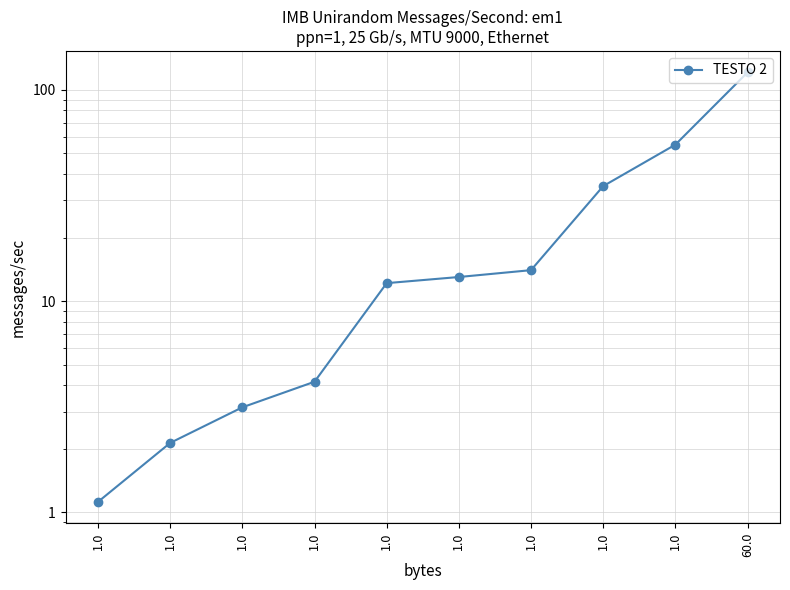

At which label does the data first exceed 13?

1.0